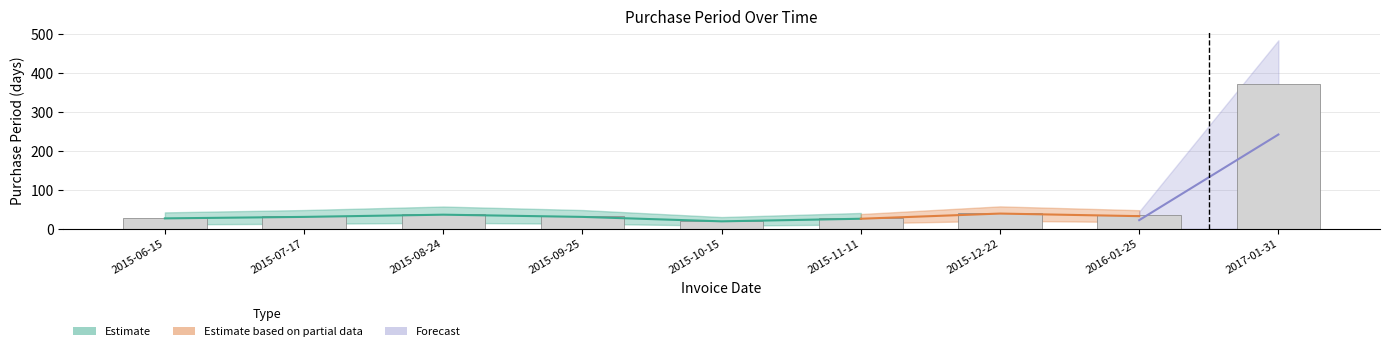

Reading left to right, what are all the values shown in this chart?

2015-06-15=28	2015-07-17=32	2015-08-24=38	2015-09-25=32	2015-10-15=20	2015-11-11=27	2015-12-22=41	2016-01-25=34	2017-01-31=372